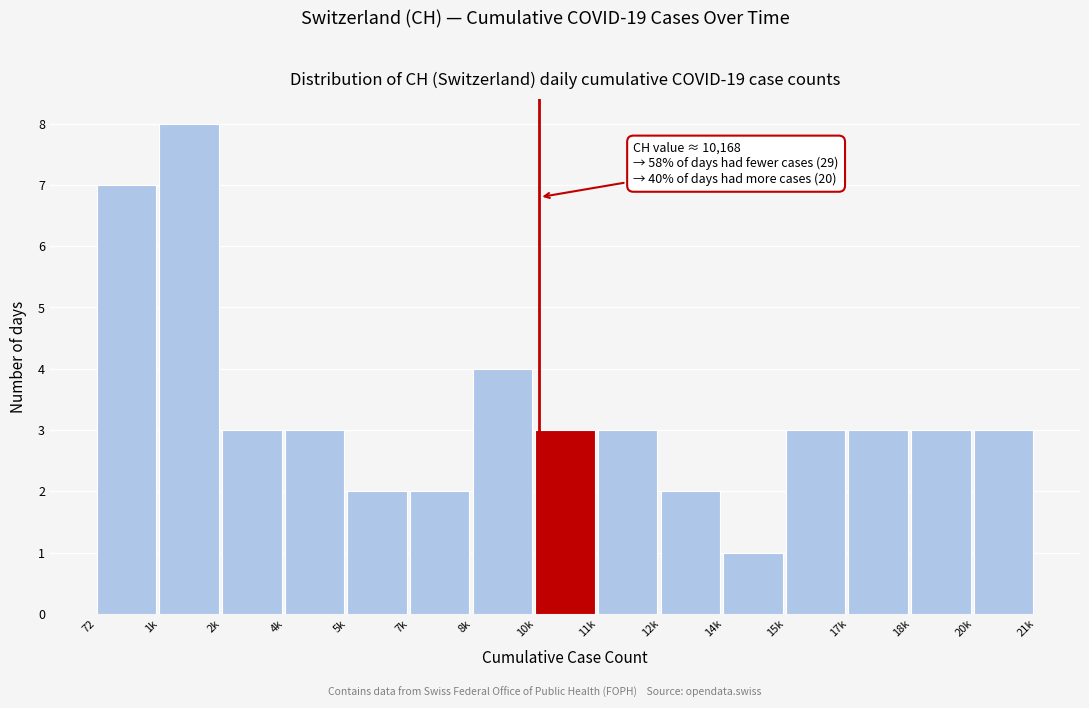

Reading right to left, list all the values displayed in this chart.

20k=3	18k=3	17k=3	15k=3	14k=1	12k=2	11k=3	10k=3	8k=4	7k=2	5k=2	4k=3	2k=3	1k=8	72=7